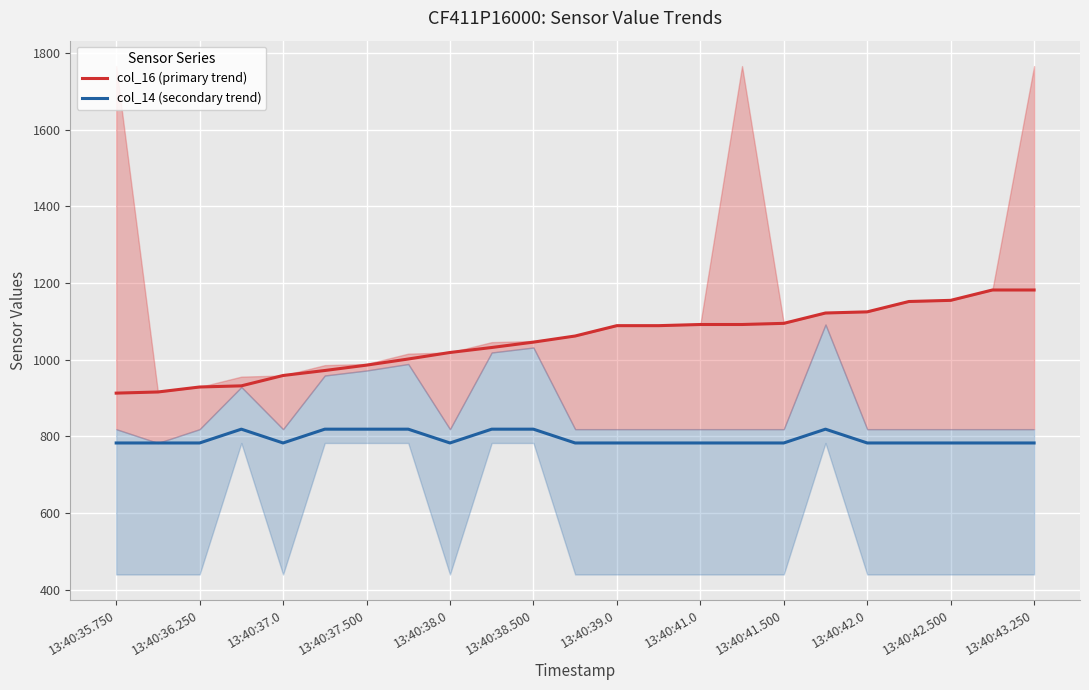

True or false: col_14 (secondary trend) and col_16 (primary trend) intersect in this chart.

False